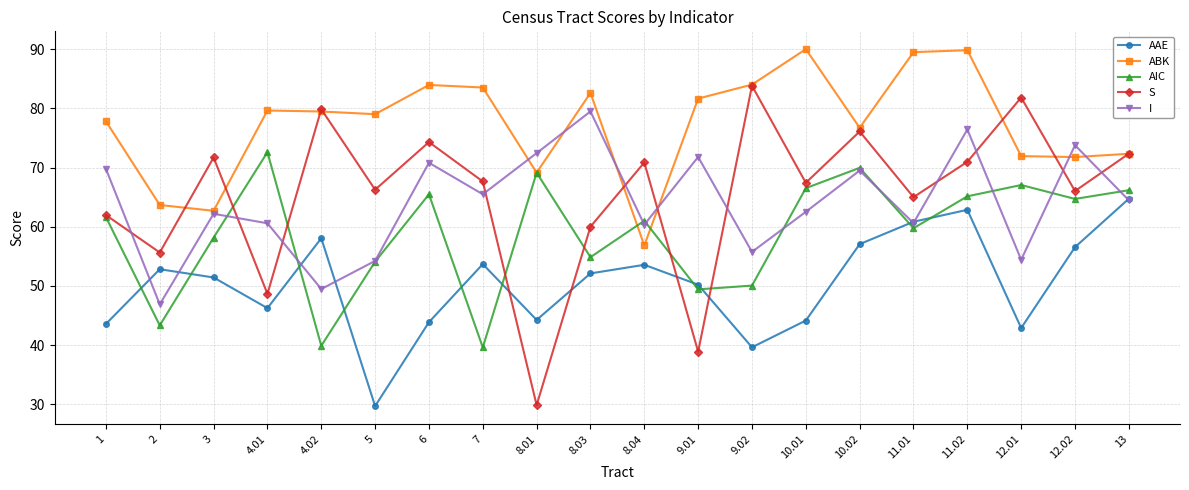

Is this an area chart (filled region under the line)?

No